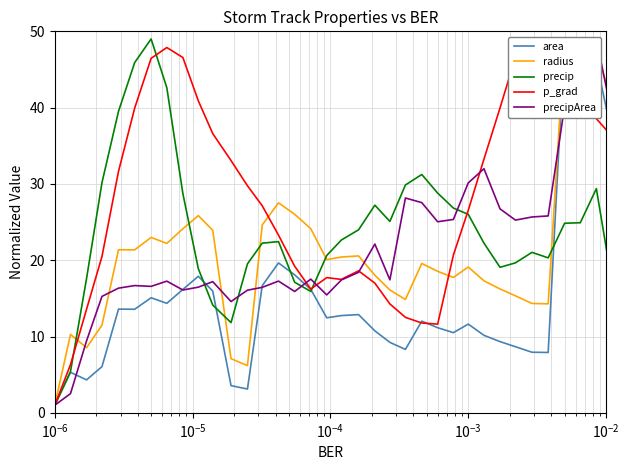

At how many categories does at least one series exceed 25?

33